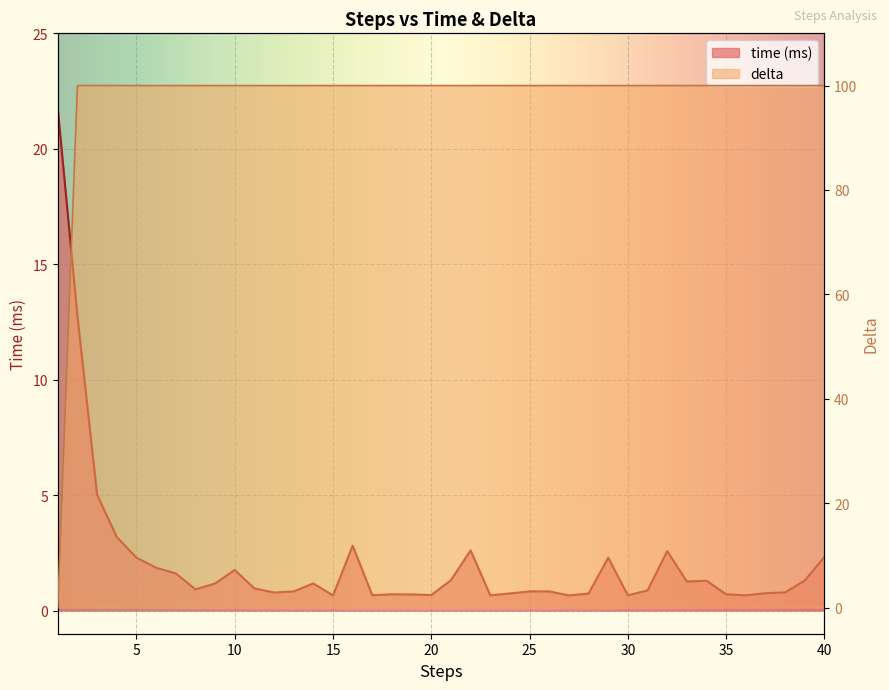

Rank the series by their average value, from highest to lowest.

delta, time